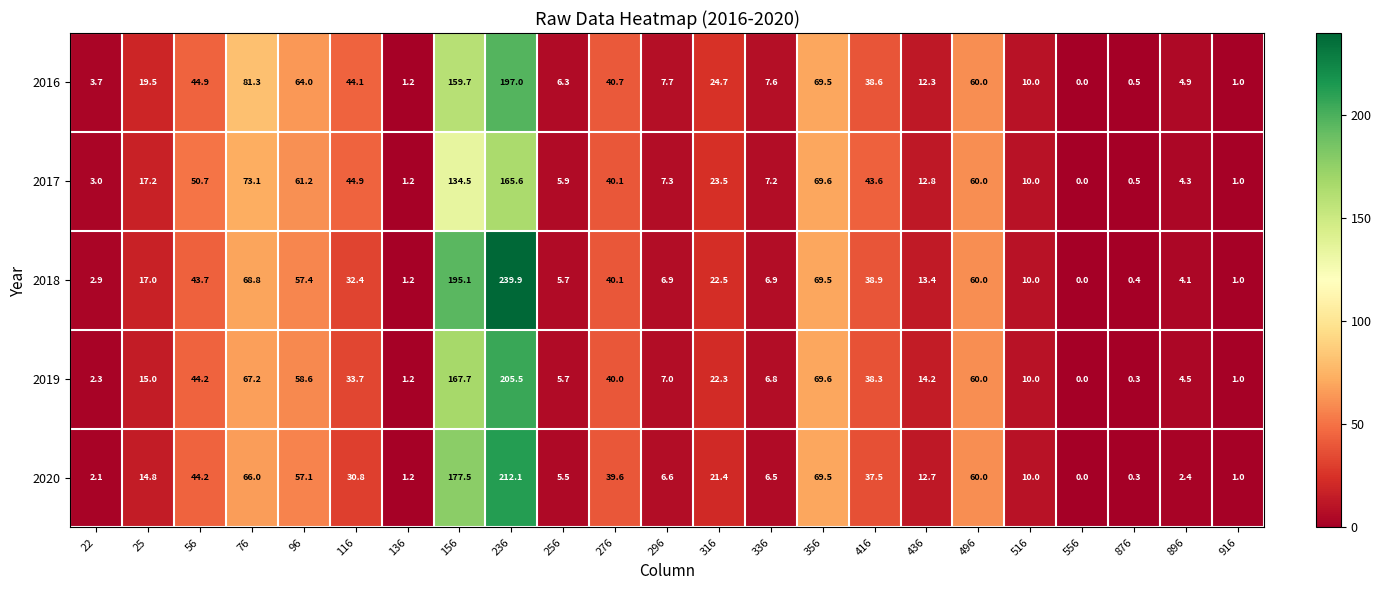

How many data points in 2016 are above 19?

12